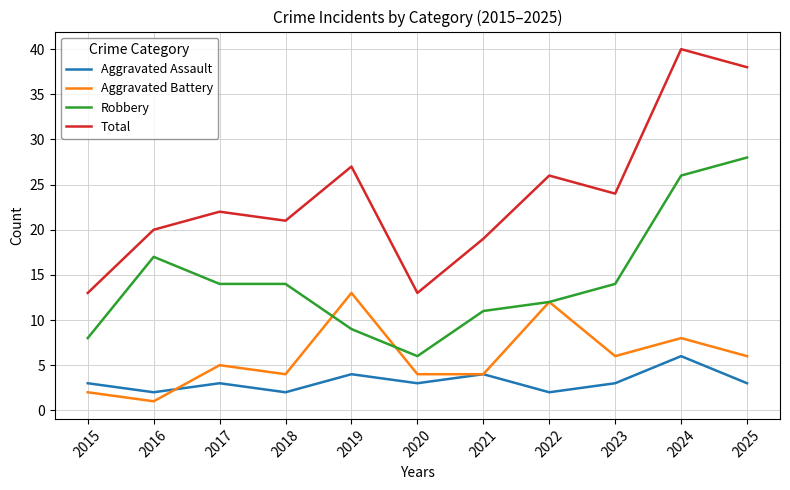

What is the approximate value of Aggravated Assault at 2025?

3